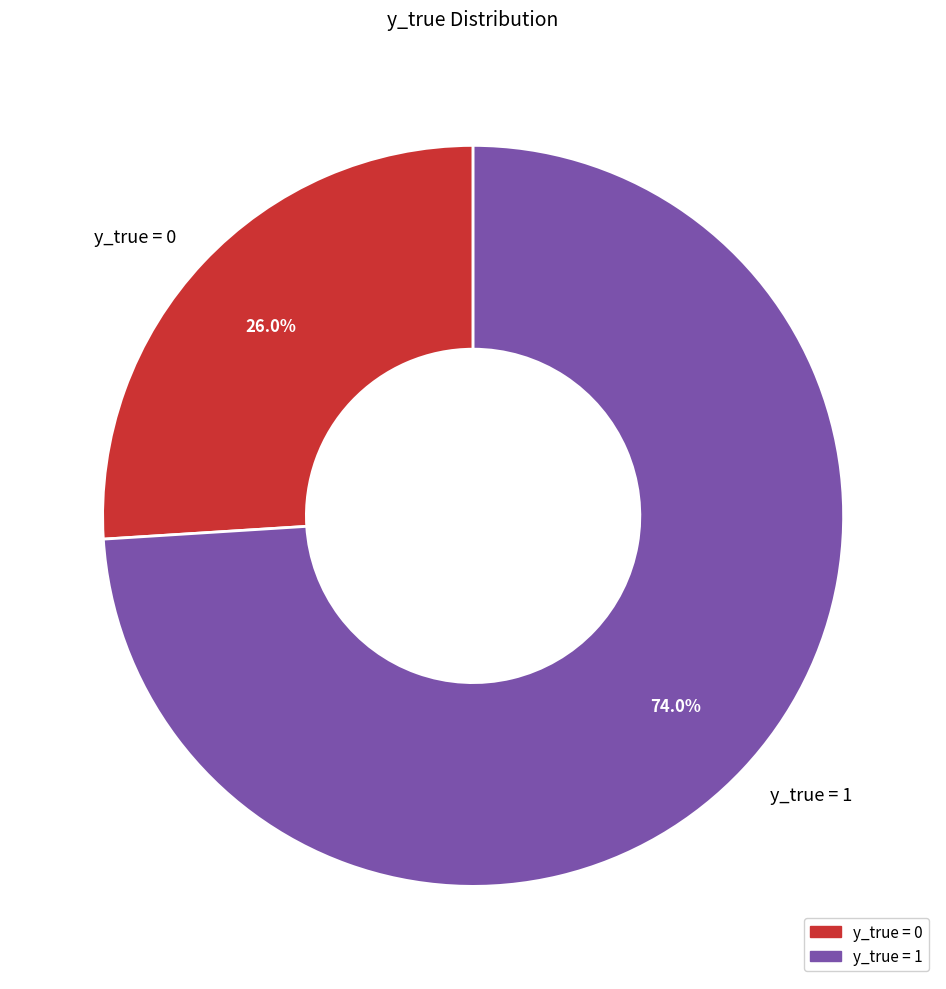

How many slices are in this pie chart?

2